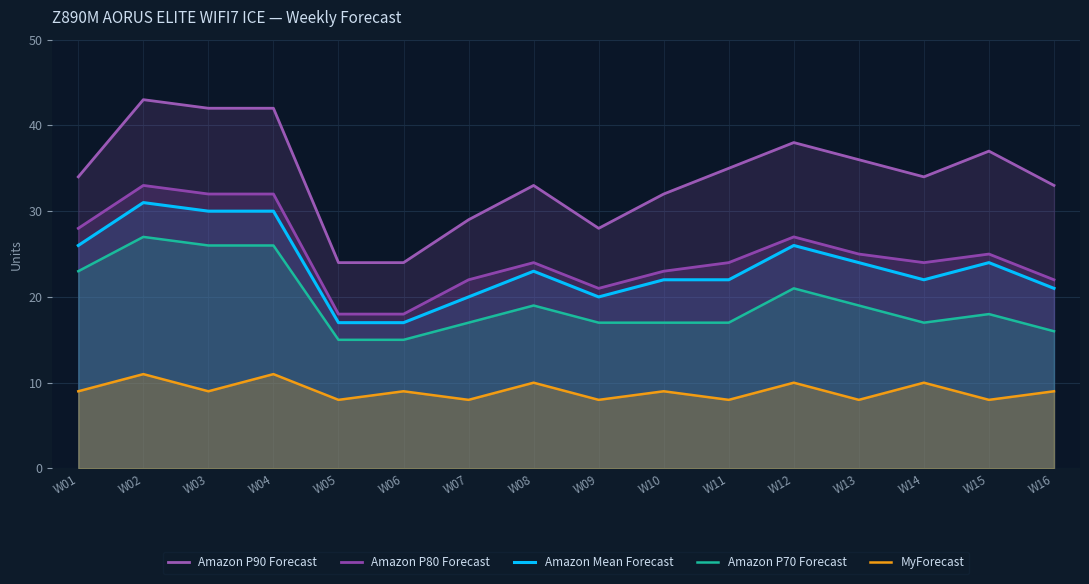

How many data points in MyForecast are above 9?

5